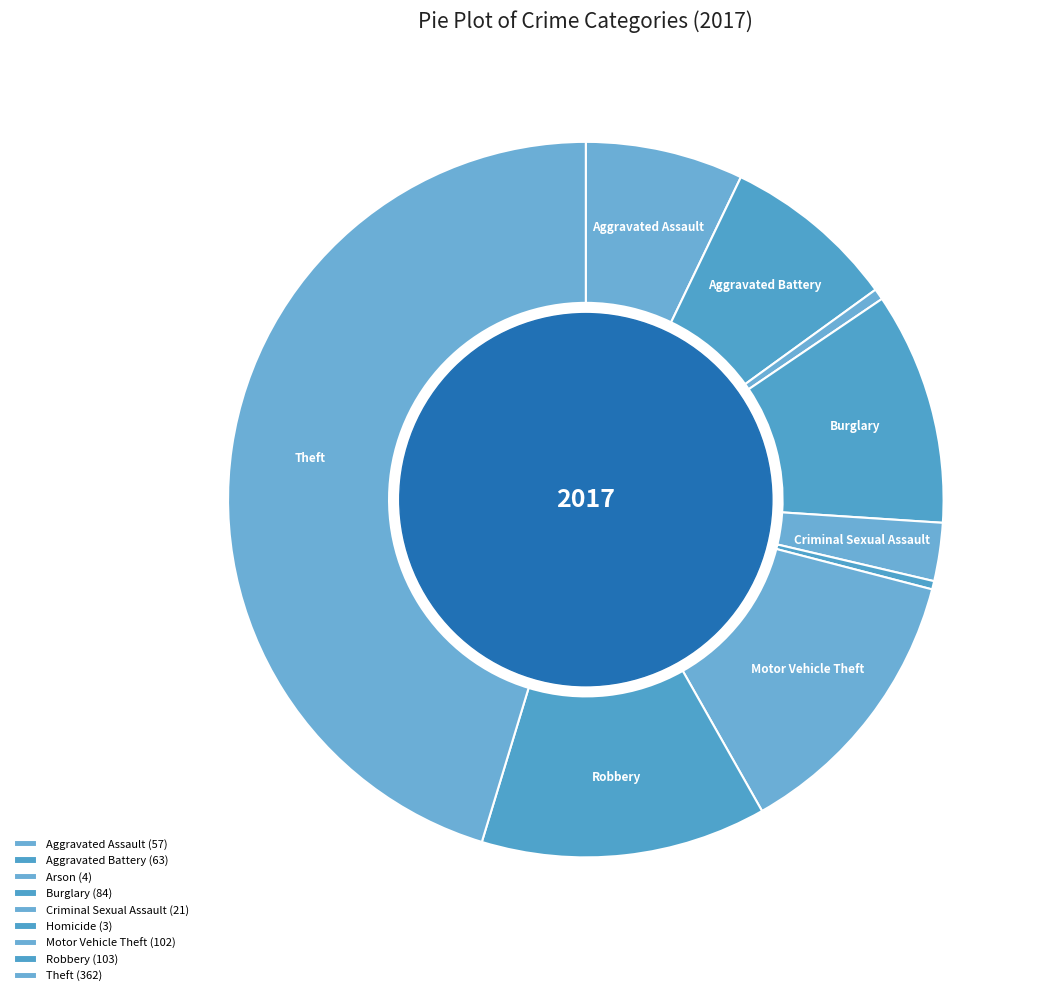

Does Burglary account for over 50% of the chart?

No